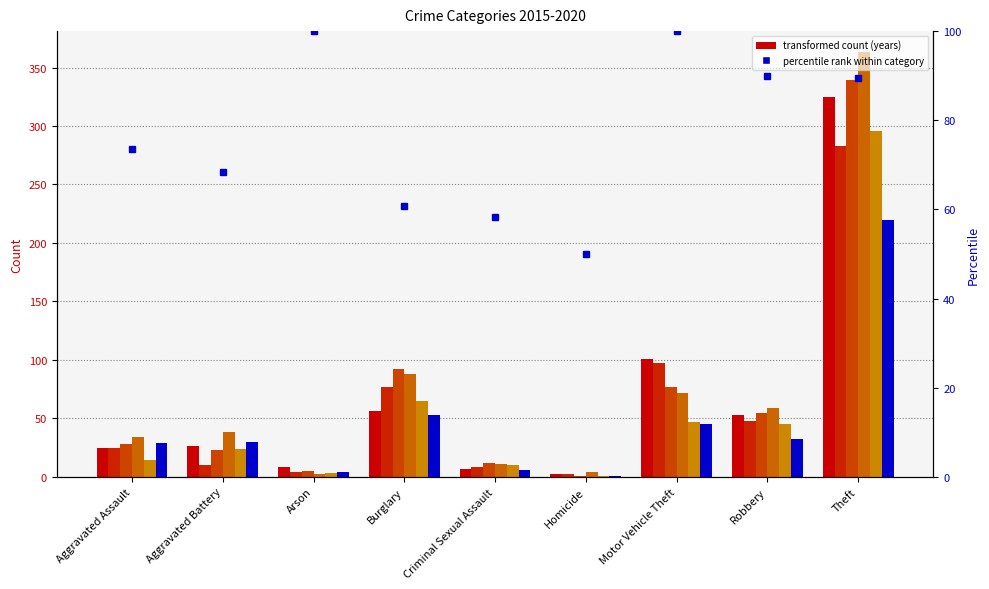

How many data points in 2018 are less than 38?

4